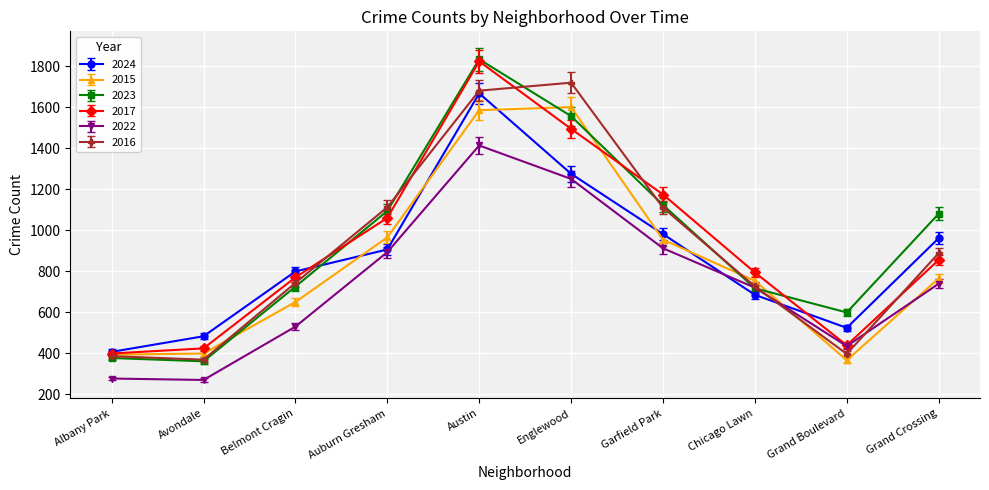

What is the label of the 9th point from the right?

Avondale